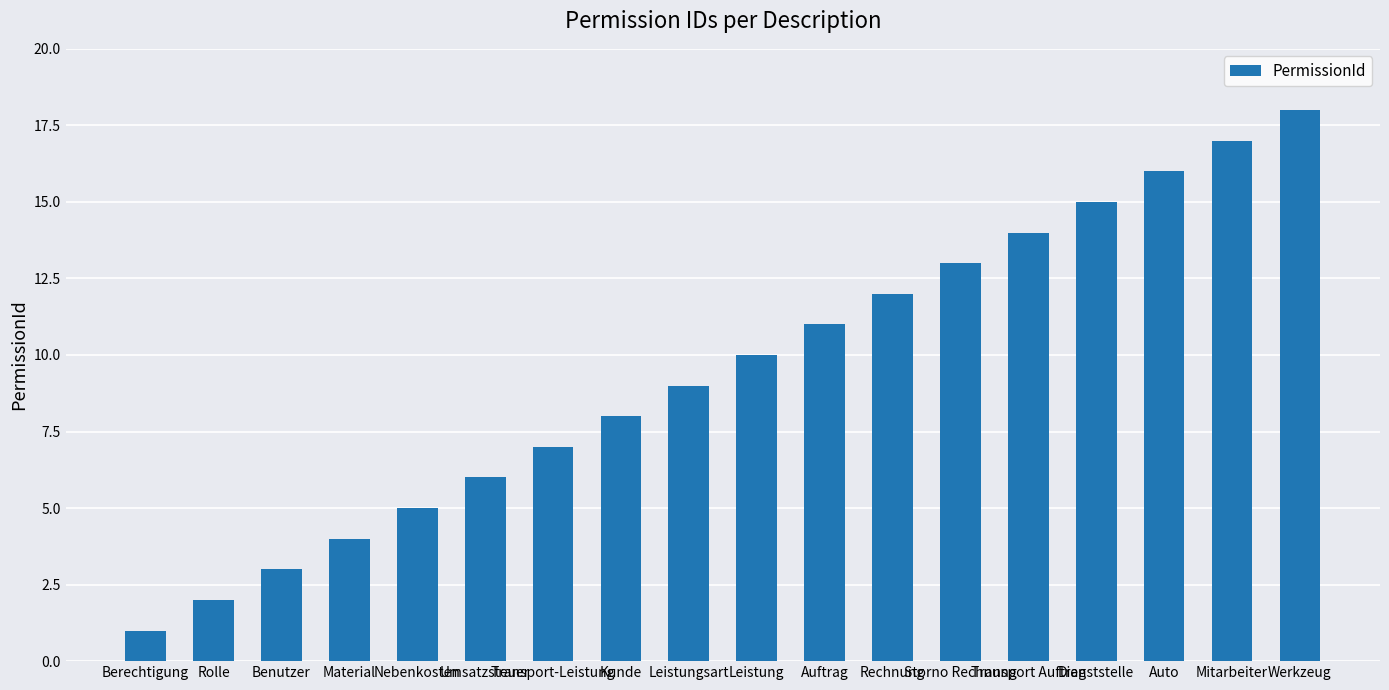

Reading left to right, transcribe all the data shown in this chart.

1	2	3	4	5	6	7	8	9	10	11	12	13	14	15	16	17	18